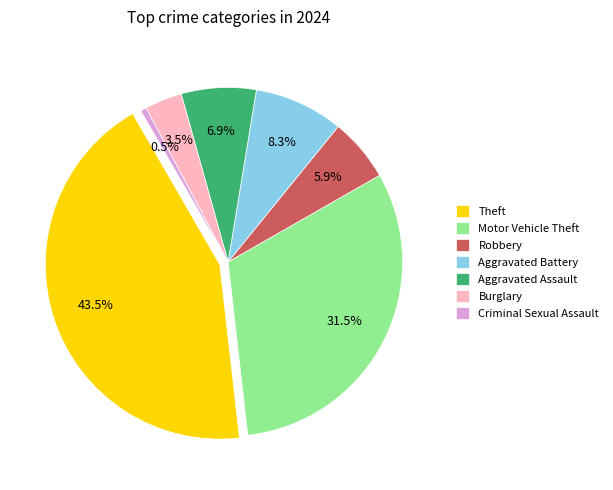

To the nearest percent, what is the difference between the largest and smallest slice percentages?

43%